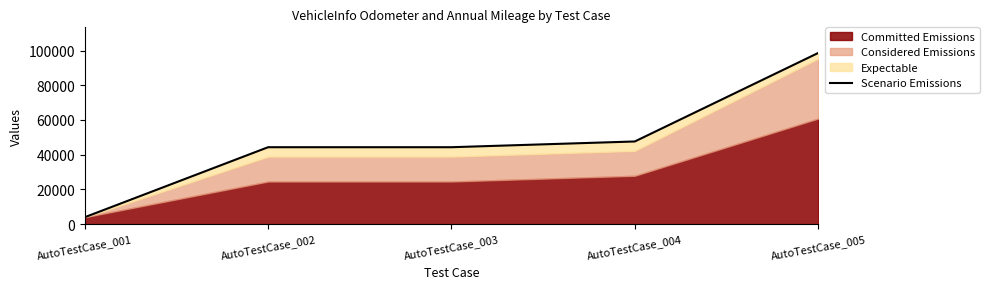

What is the difference between the maximum and second lowest values?

54251